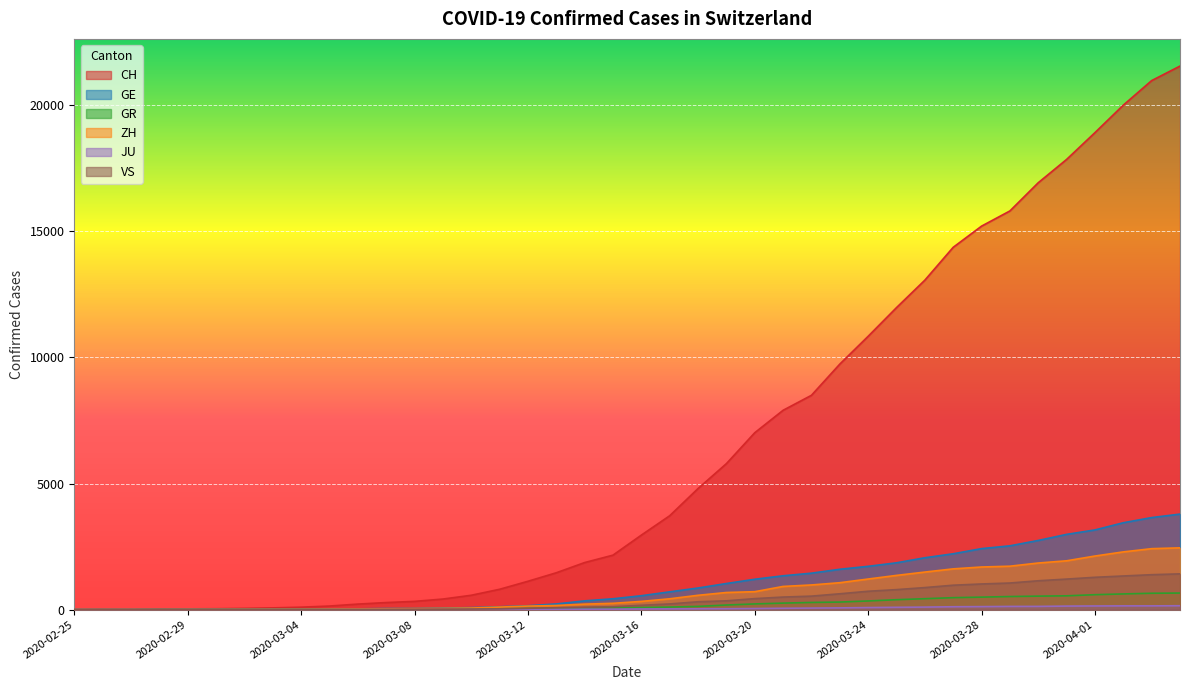

Rank the categories by ZH value from highest to lowest.

2020-04-04, 2020-04-03, 2020-04-02, 2020-04-01, 2020-03-31, 2020-03-30, 2020-03-29, 2020-03-28, 2020-03-27, 2020-03-26, 2020-03-25, 2020-03-24, 2020-03-23, 2020-03-22, 2020-03-21, 2020-03-20, 2020-03-19, 2020-03-18, 2020-03-17, 2020-03-16, 2020-03-15, 2020-03-14, 2020-03-13, 2020-03-12, 2020-03-11, 2020-03-10, 2020-03-09, 2020-03-08, 2020-03-07, 2020-03-06, 2020-03-05, 2020-03-04, 2020-03-03, 2020-03-02, 2020-03-01, 2020-02-29, 2020-02-27, 2020-02-28, 2020-02-25, 2020-02-26